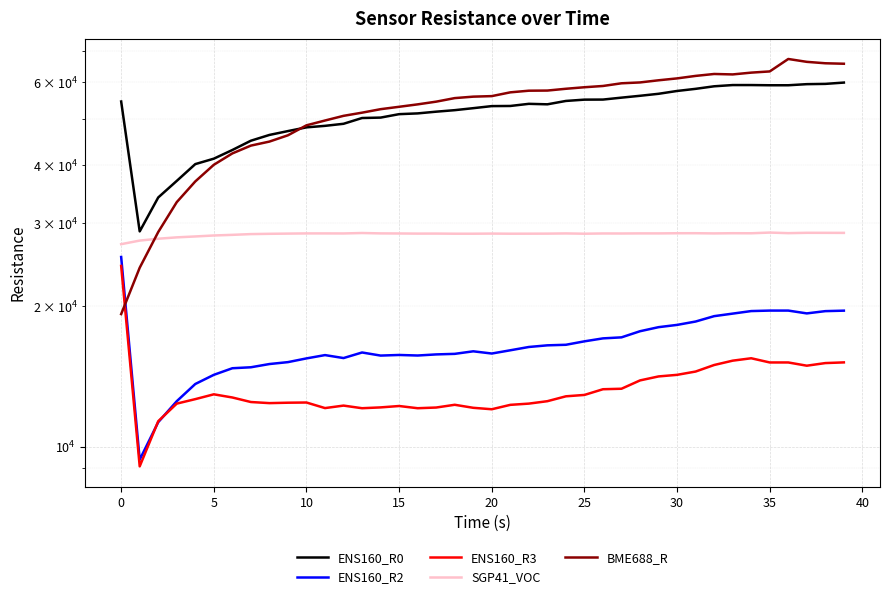

Which series has the largest range (max minus min)?

BME688_R